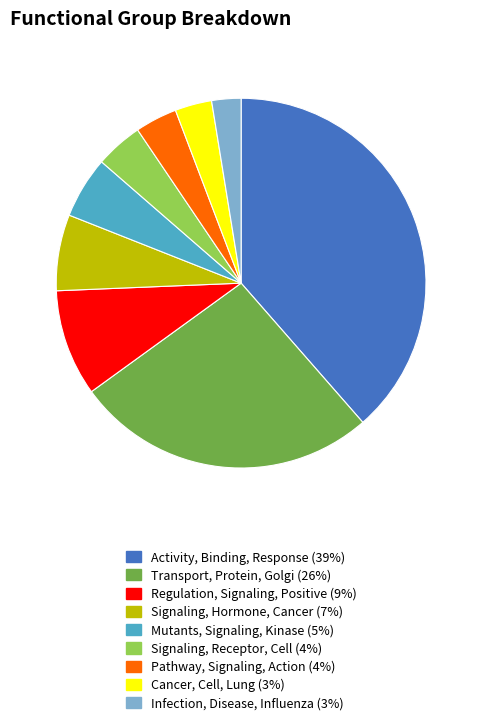

Do Transport, Protein, Golgi and Mutants, Signaling, Kinase together represent more than half of the pie?

No